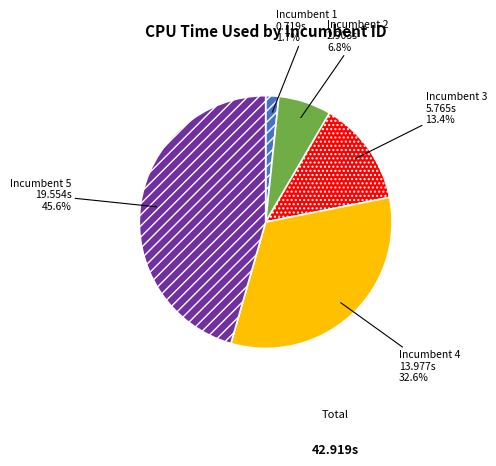

To the nearest percent, what portion does Incumbent 4 represent?

33%